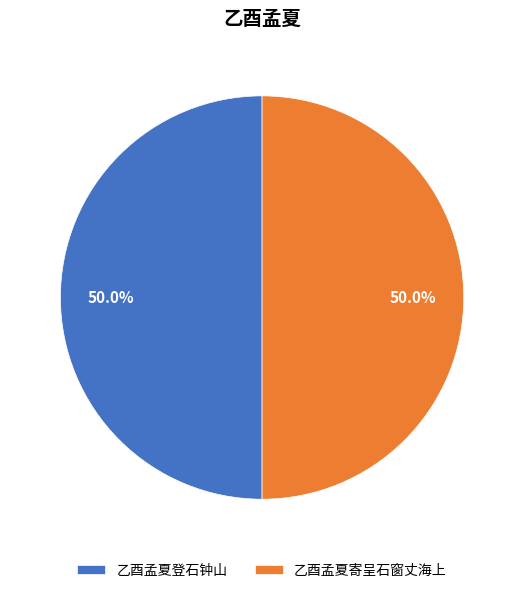

How many segments does this pie chart have?

2